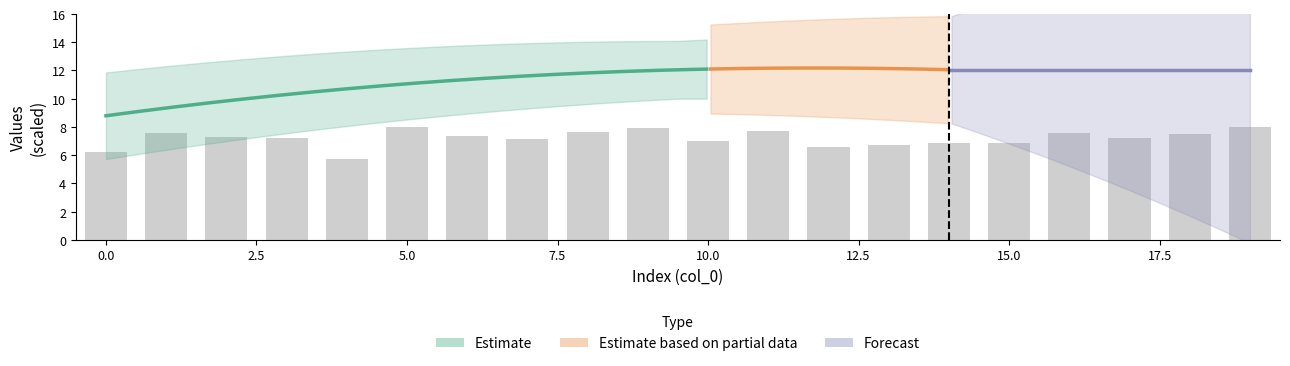

True or false: the data shows 2.5 at 15.

False